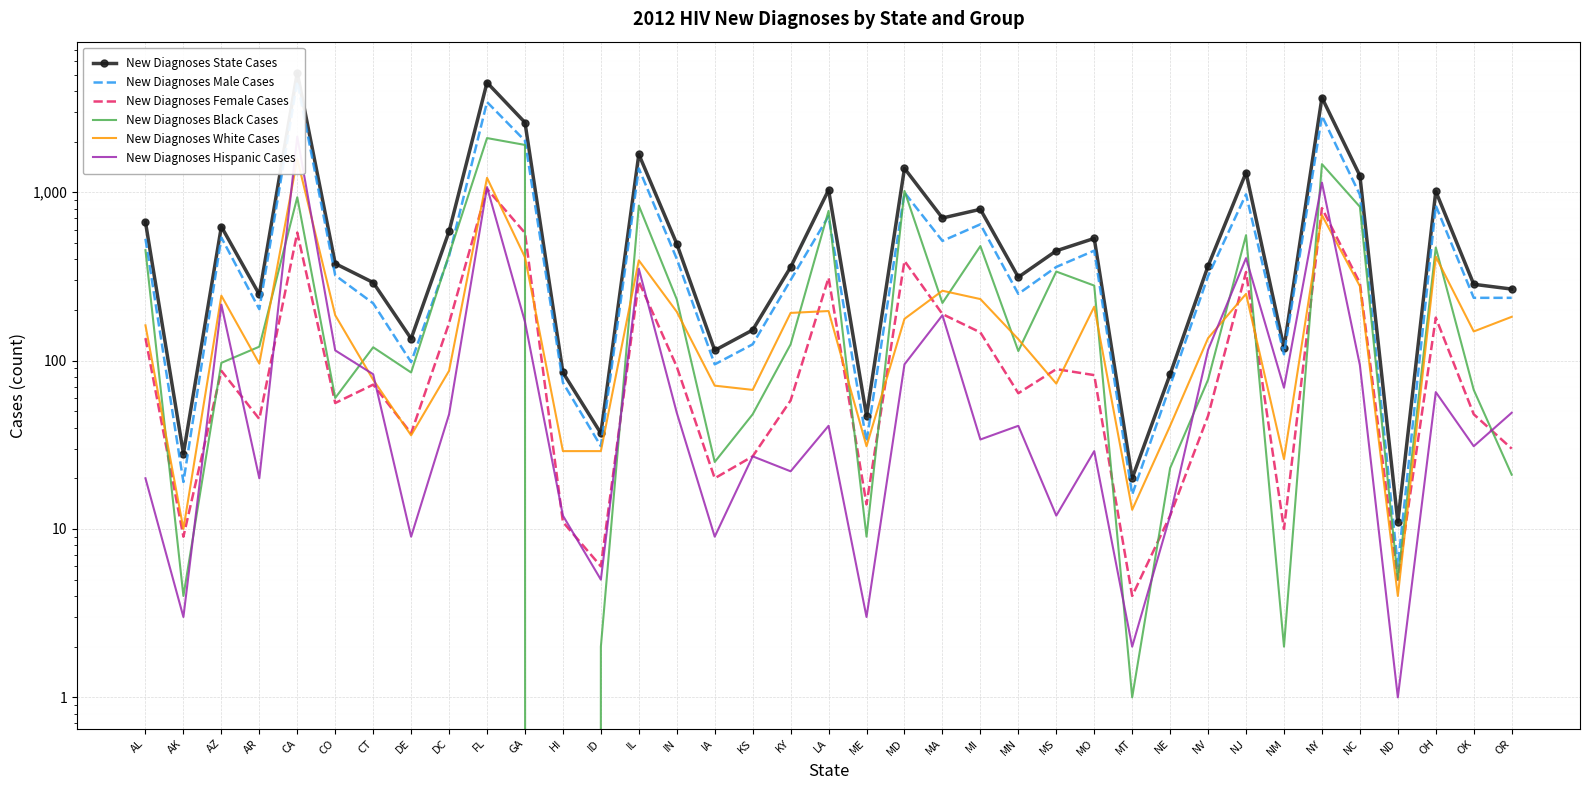

Is the value of New Diagnoses Black Cases at FL greater than the value of New Diagnoses Female Cases at KY?

Yes